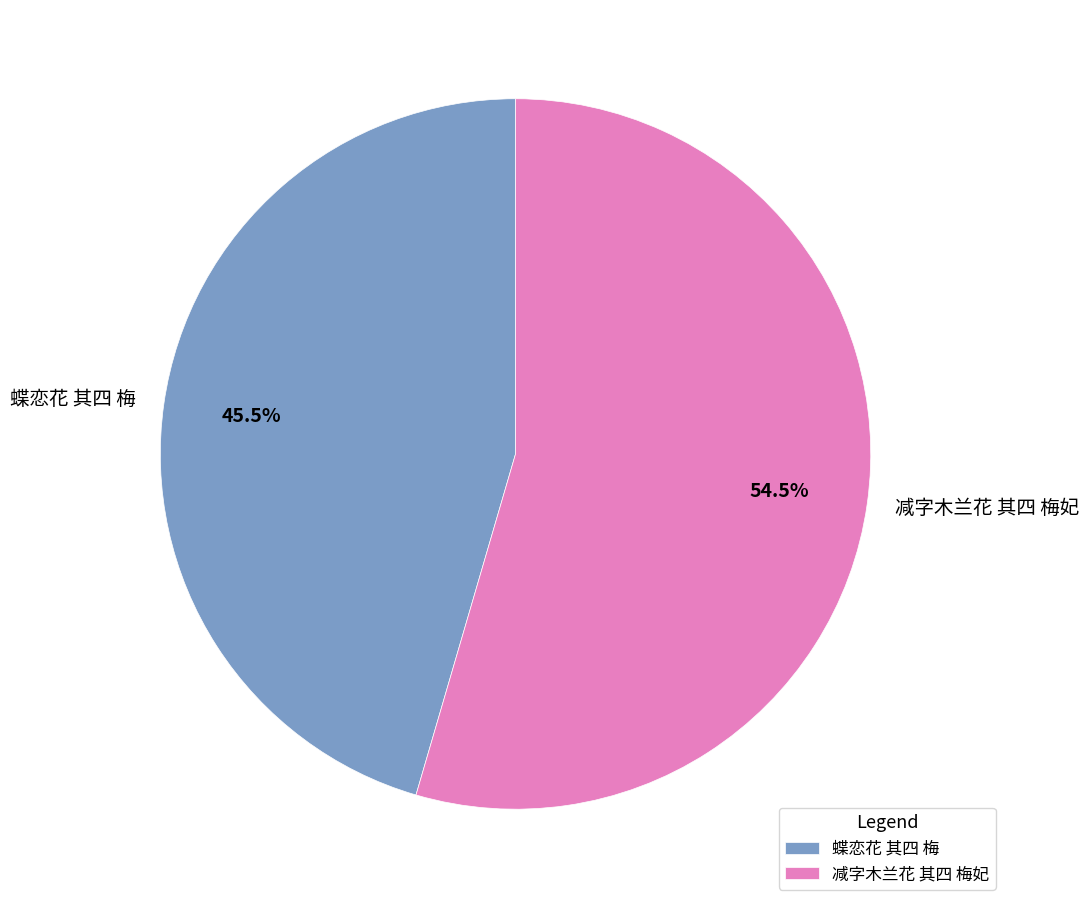

What is the total percentage of 蝶恋花 其四 梅 and 减字木兰花 其四 梅妃?

100.0%